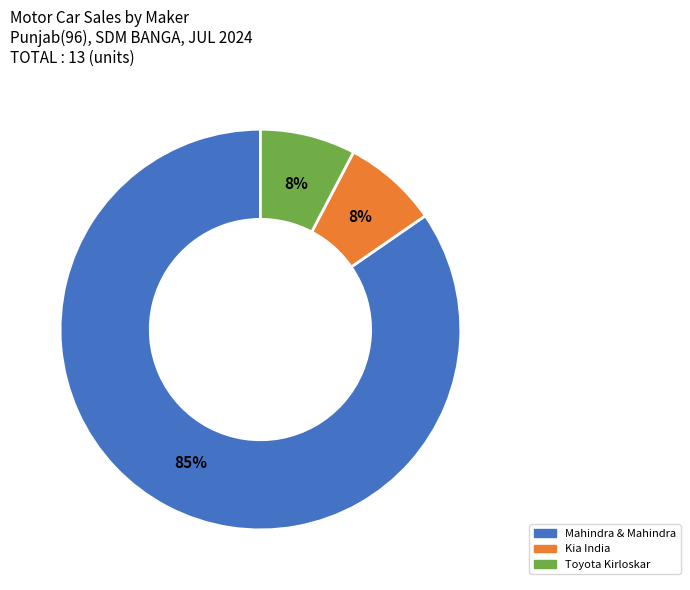

Count the number of slices in the pie.

3